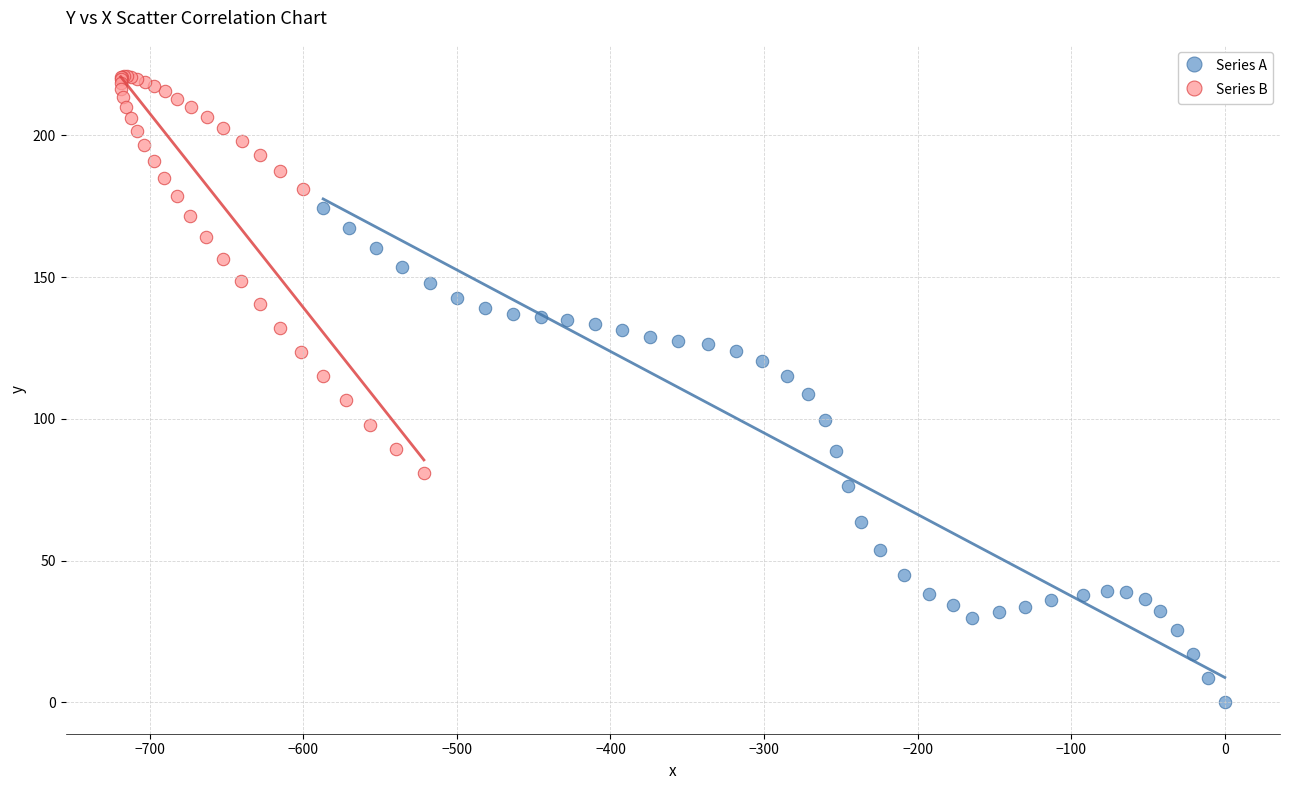

Which series has the widest spread of Y values?

Series A